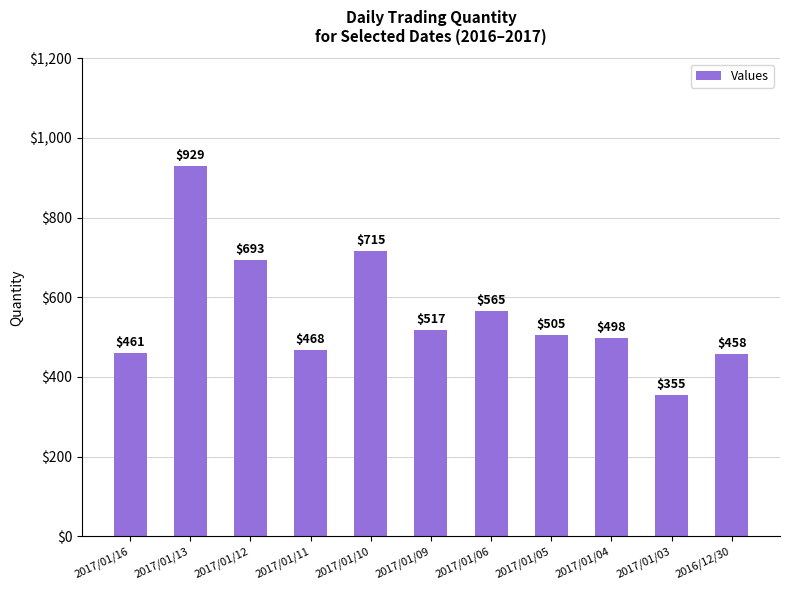

Are the bars horizontal?

No